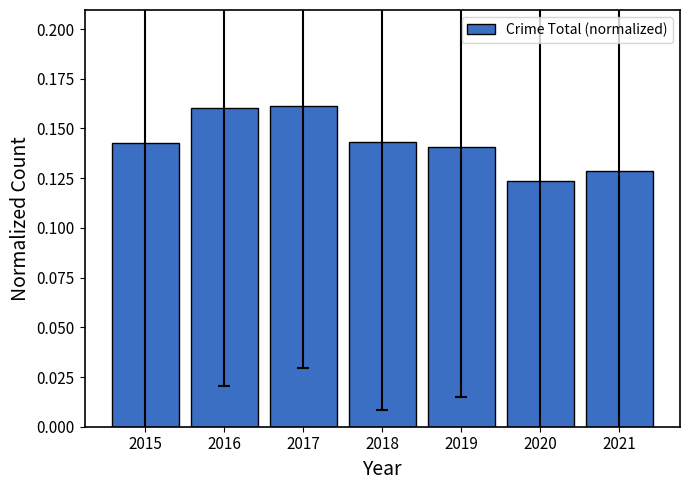

The chart shows a value of 0.2 at 2018. True or false?

False